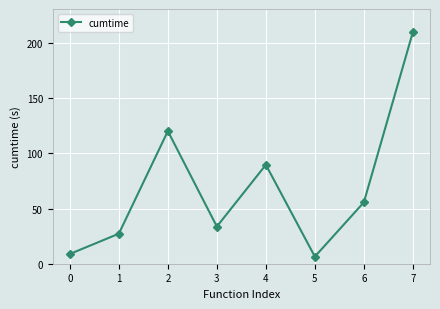

What is the smallest value displayed?

6.4